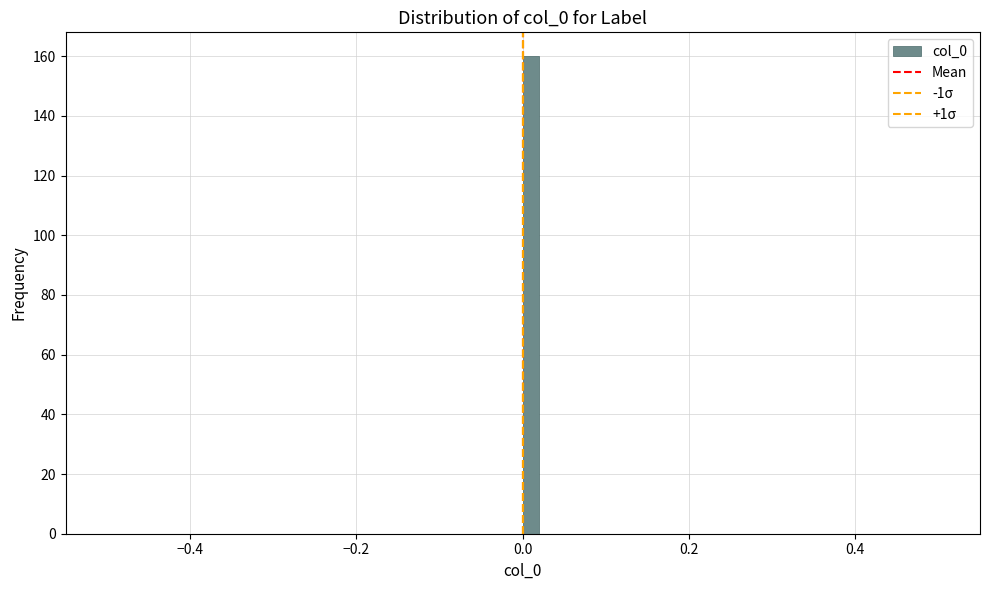

Read against the x-axis, roughly where is the centre of the tallest bar?

0.02